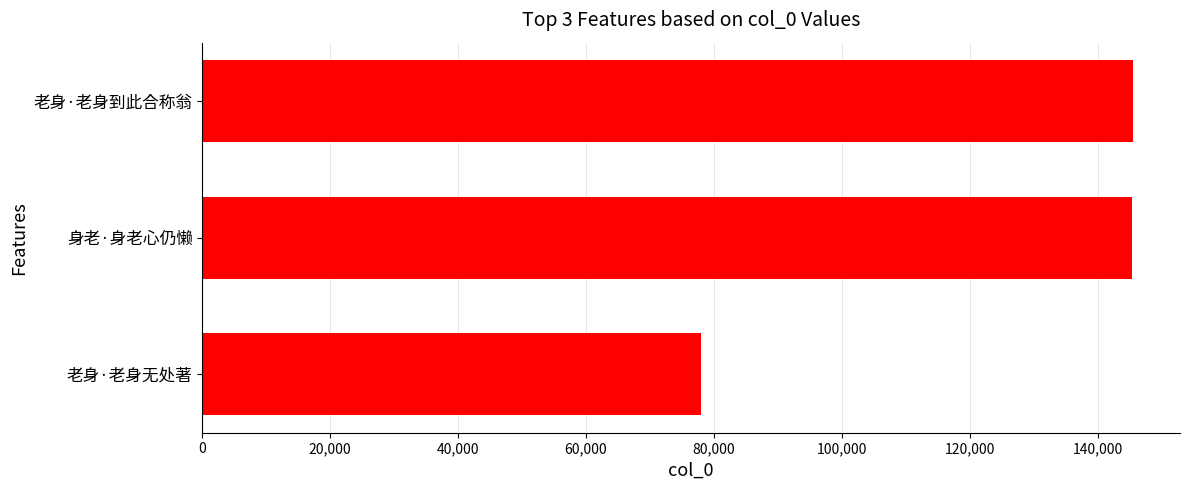

How many values are below 145337?

1